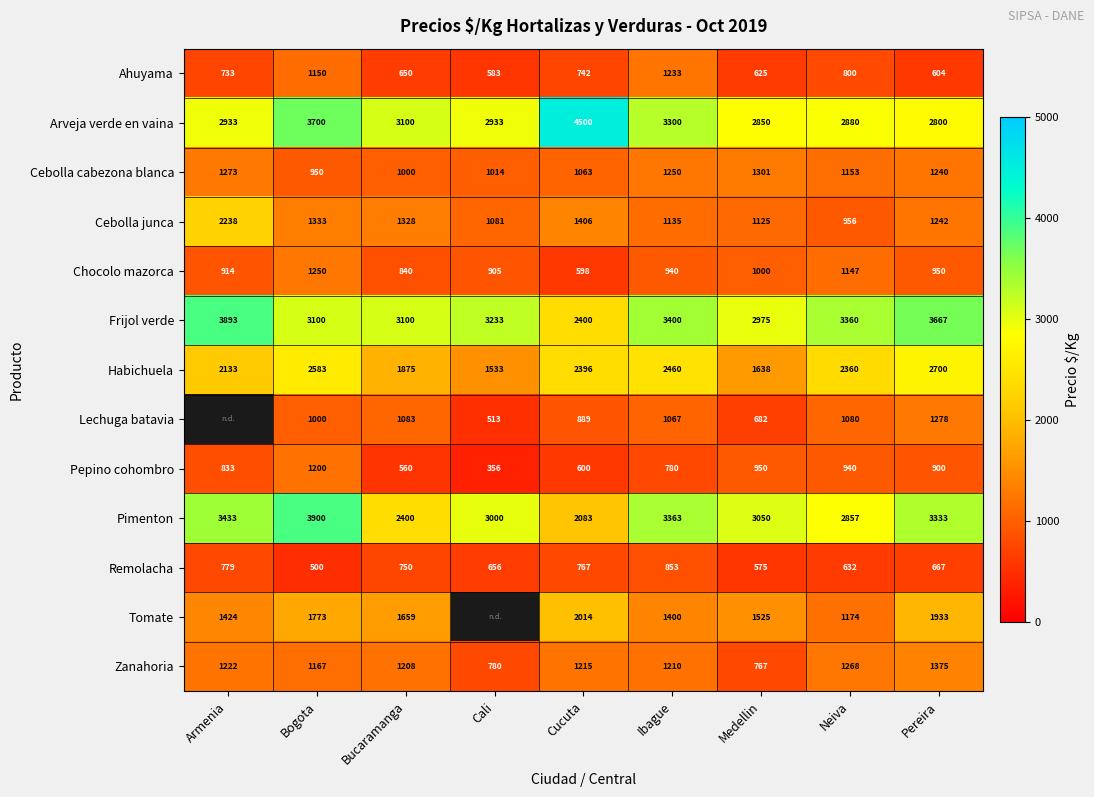

At which label does Pimenton reach its minimum?

Cucuta